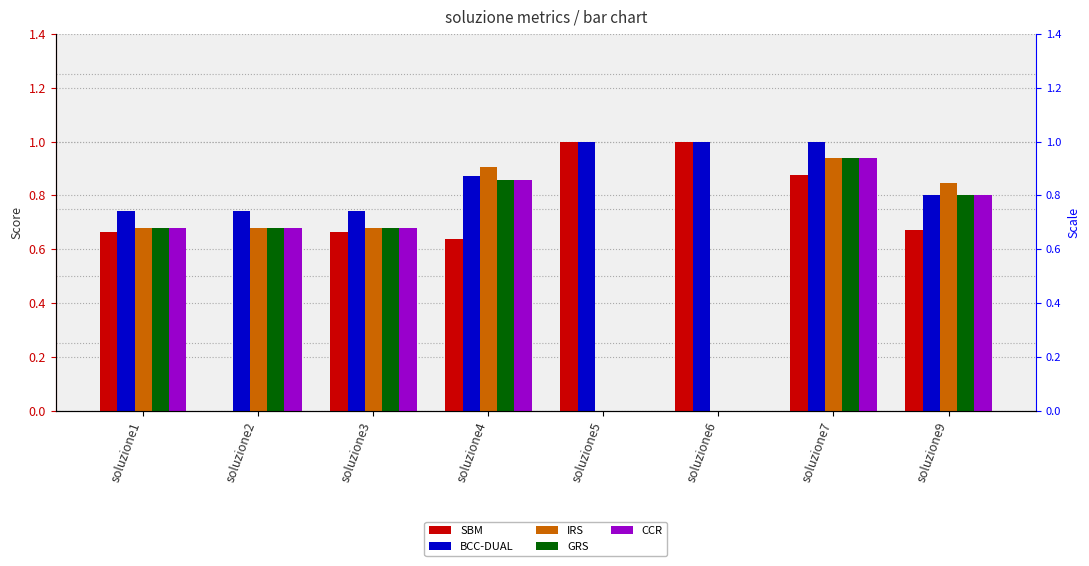

Reading left to right, extract all data points from this chart.

SBM: soluzione1=0.7	soluzione2=0.0	soluzione3=0.7	soluzione4=0.6	soluzione5=1.0	soluzione6=1.0	soluzione7=0.9	soluzione9=0.7
BCC-DUAL: soluzione1=0.7	soluzione2=0.7	soluzione3=0.7	soluzione4=0.9	soluzione5=1.0	soluzione6=1.0	soluzione7=1.0	soluzione9=0.8
IRS: soluzione1=0.7	soluzione2=0.7	soluzione3=0.7	soluzione4=0.9	soluzione5=0.0	soluzione6=0.0	soluzione7=0.9	soluzione9=0.8
GRS: soluzione1=0.7	soluzione2=0.7	soluzione3=0.7	soluzione4=0.9	soluzione5=0.0	soluzione6=0.0	soluzione7=0.9	soluzione9=0.8
CCR: soluzione1=0.7	soluzione2=0.7	soluzione3=0.7	soluzione4=0.9	soluzione5=0.0	soluzione6=0.0	soluzione7=0.9	soluzione9=0.8